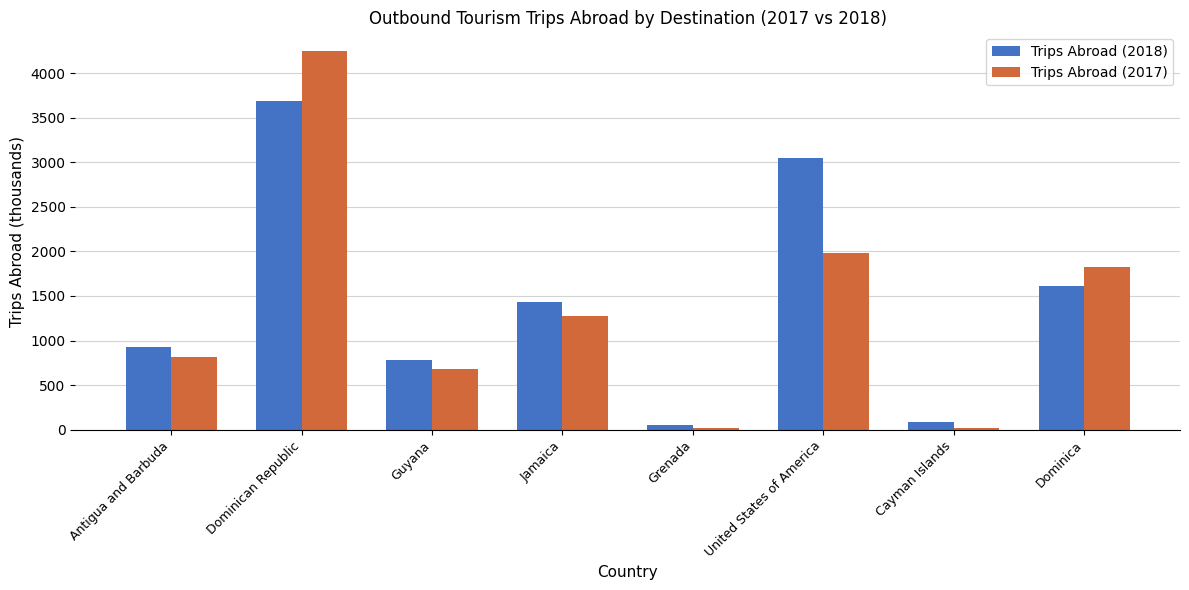

Which category has the highest value in the Trips Abroad (2018) series?

Dominican Republic